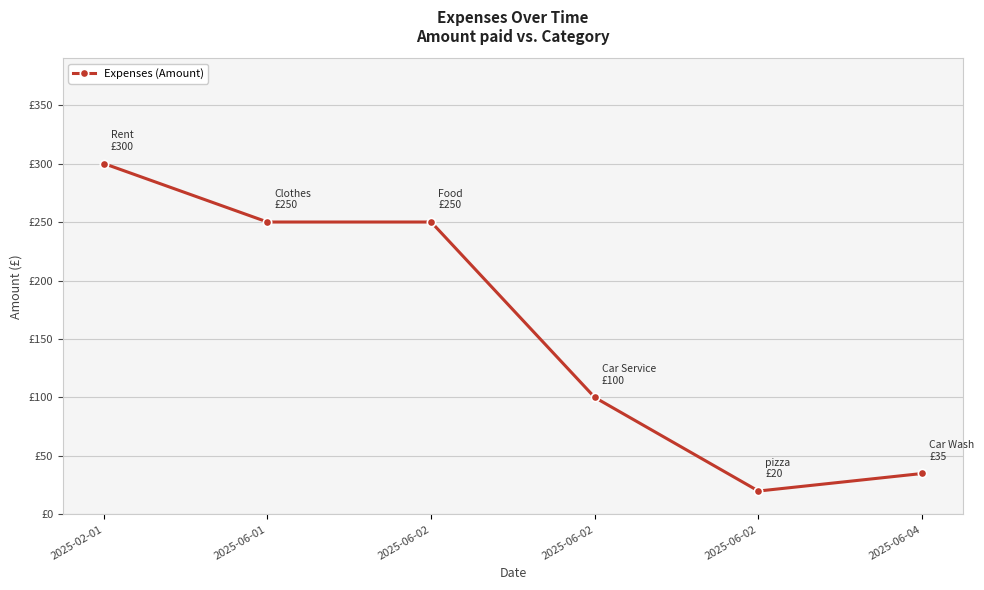

What is the average value?

159